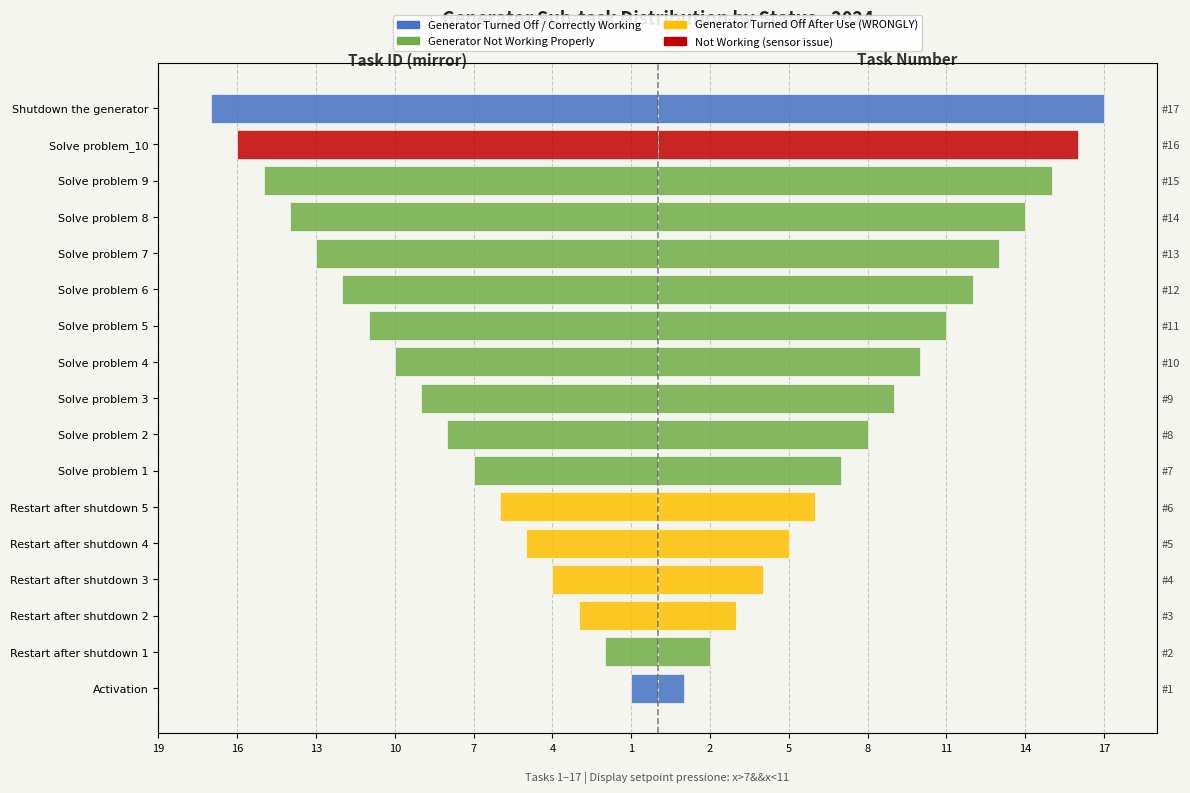

The chart shows a value of -17 at Solve problem 4. True or false?

False